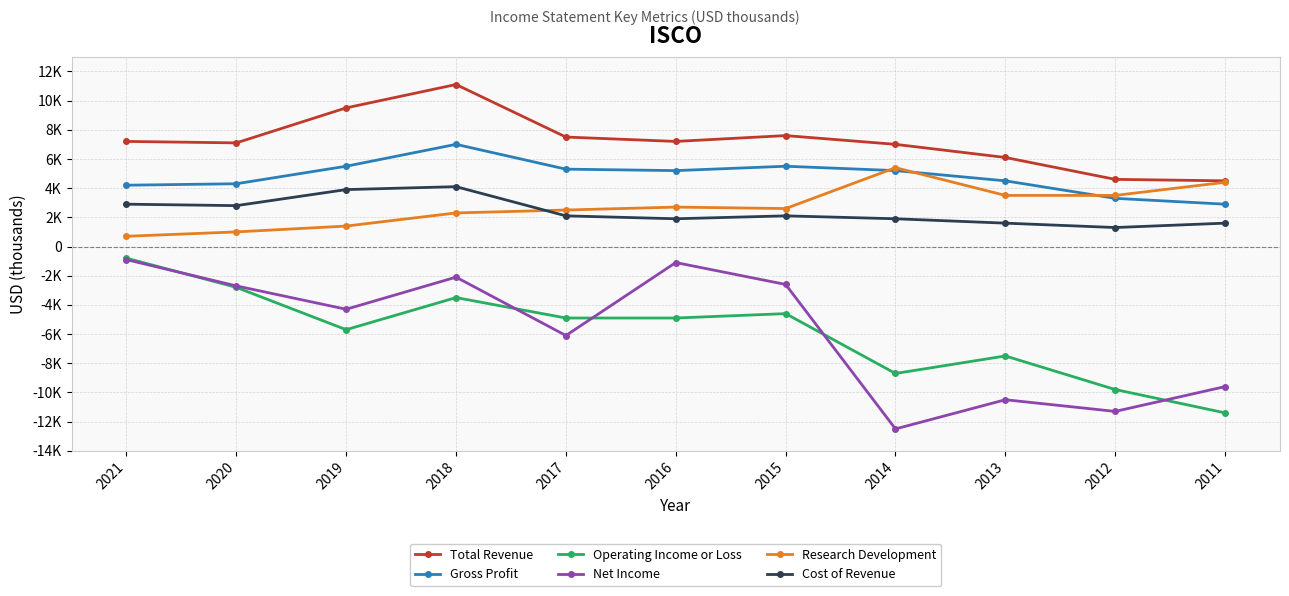

After their last crossing, which series has the higher values: Operating Income or Loss or Net Income?

Net Income